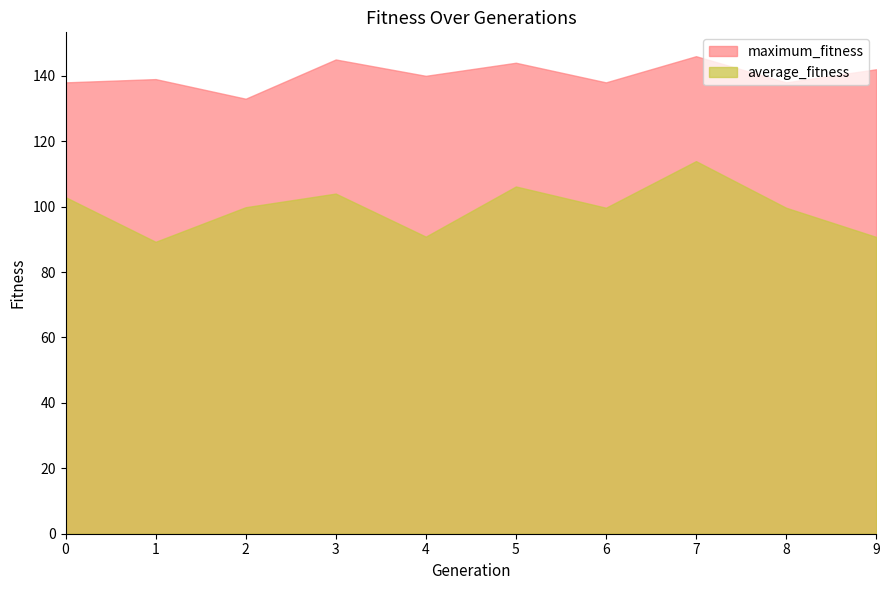

True or false: maximum_fitness and average_fitness cross at least once.

False